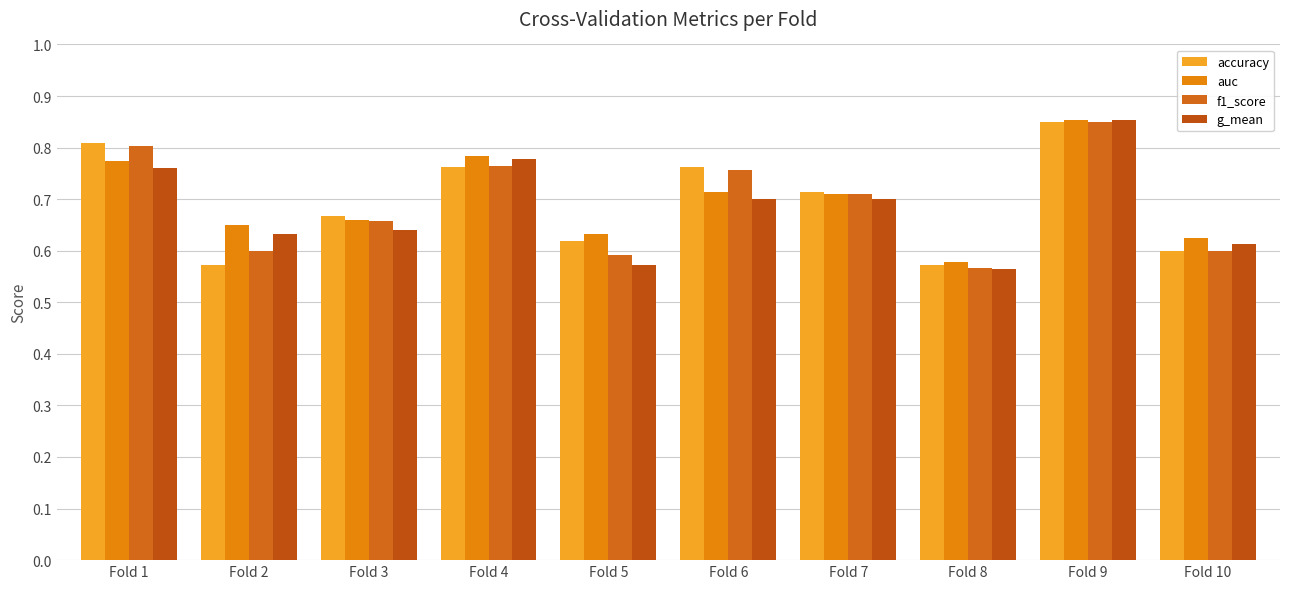

Which category has the lowest value across all series?

Fold 8